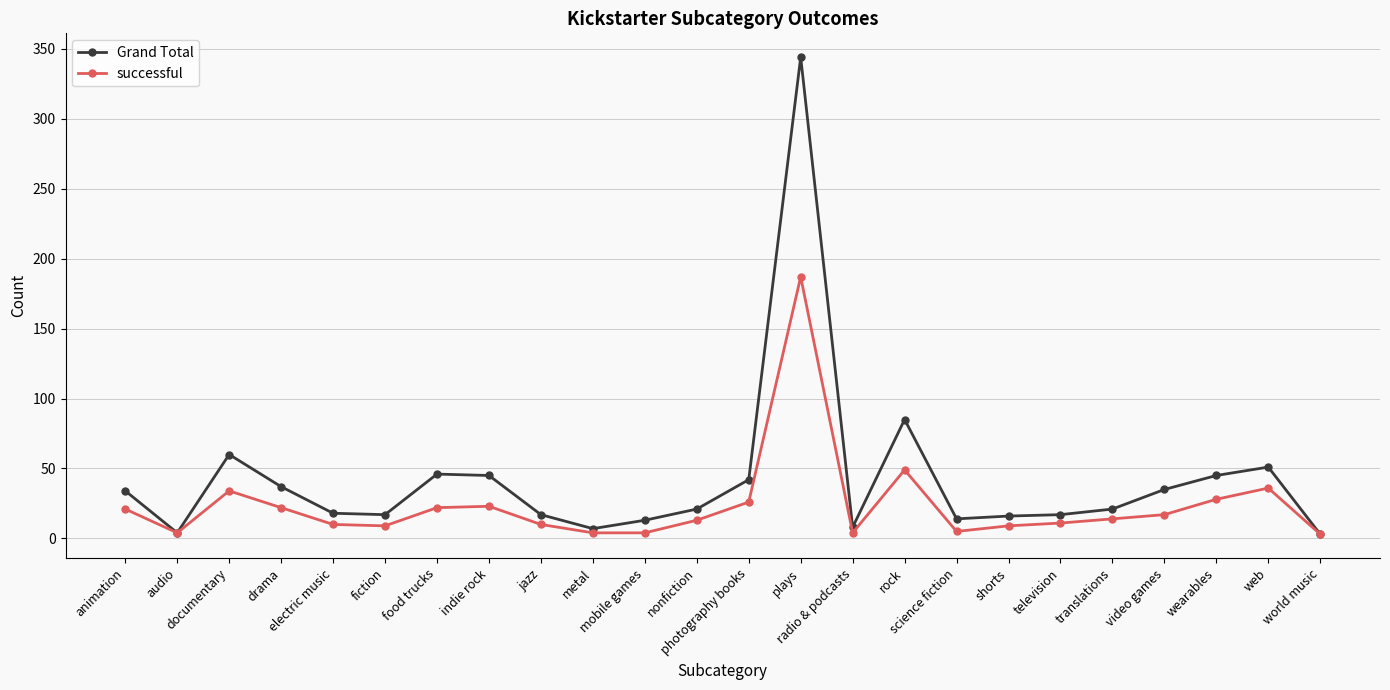

What is the spread (max minus min) of values at documentary?

26